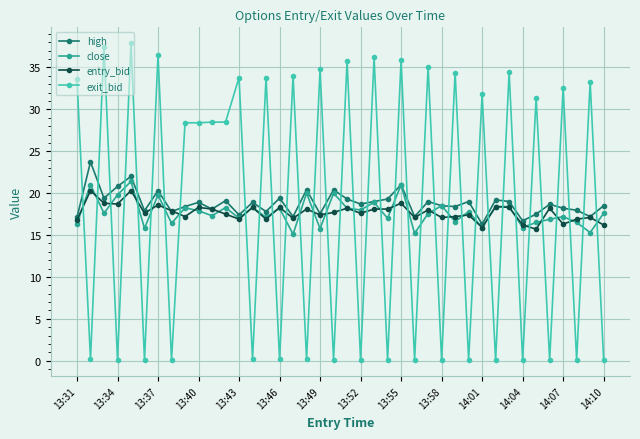

True or false: exit_bid has more than 2 interior local peaks.

True